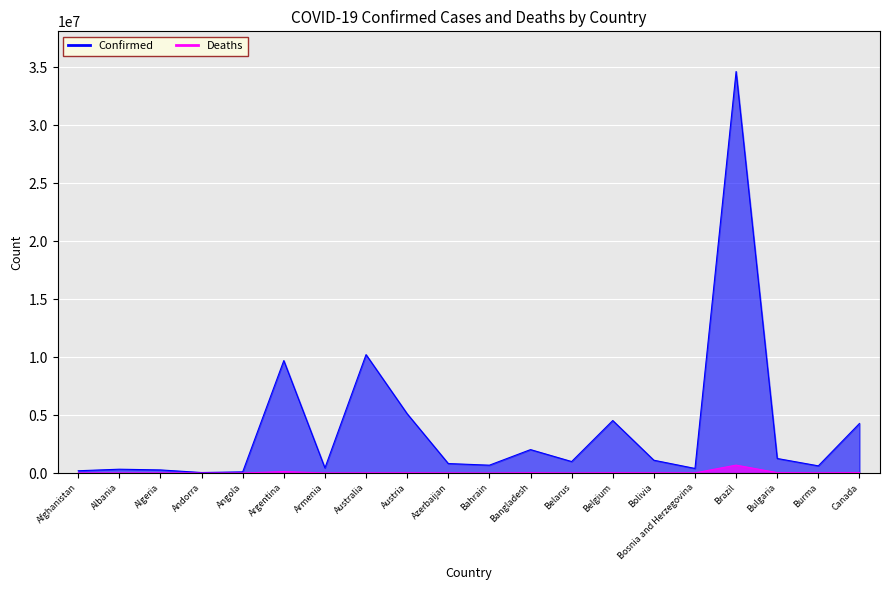

Reading left to right, list all the values displayed in this chart.

Confirmed: Afghanistan=199067	Albania=332173	Algeria=270668	Andorra=46227	Angola=103131	Argentina=9708420	Armenia=442875	Australia=10222699	Austria=5118512	Azerbaijan=821311	Bahrain=680271	Bangladesh=2024489	Belarus=994037	Belgium=4533249	Bolivia=1108129	Bosnia and Herzegovina=398668	Brazil=34654190	Bulgaria=1258670	Burma=622802	Canada=4278430
Deaths: Afghanistan=7799	Albania=3589	Algeria=6879	Andorra=155	Angola=1917	Argentina=129897	Armenia=8683	Australia=15066	Austria=20738	Azerbaijan=9913	Bahrain=1520	Bangladesh=29362	Belarus=7118	Belgium=32659	Bolivia=22234	Bosnia and Herzegovina=16136	Brazil=685927	Bulgaria=37714	Burma=19458	Canada=45407